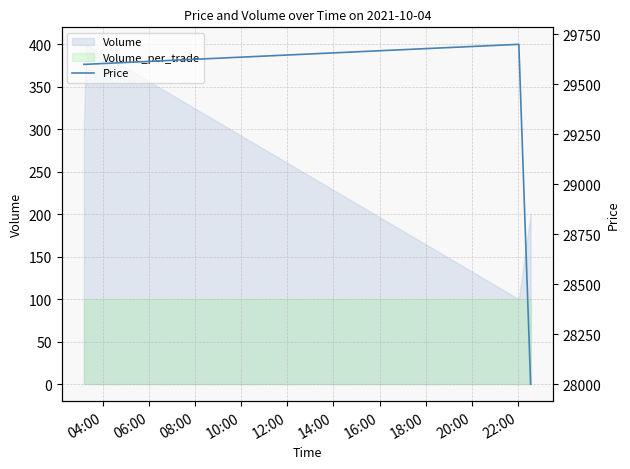

What is the lowest value of the Volume_per_trade series?

100